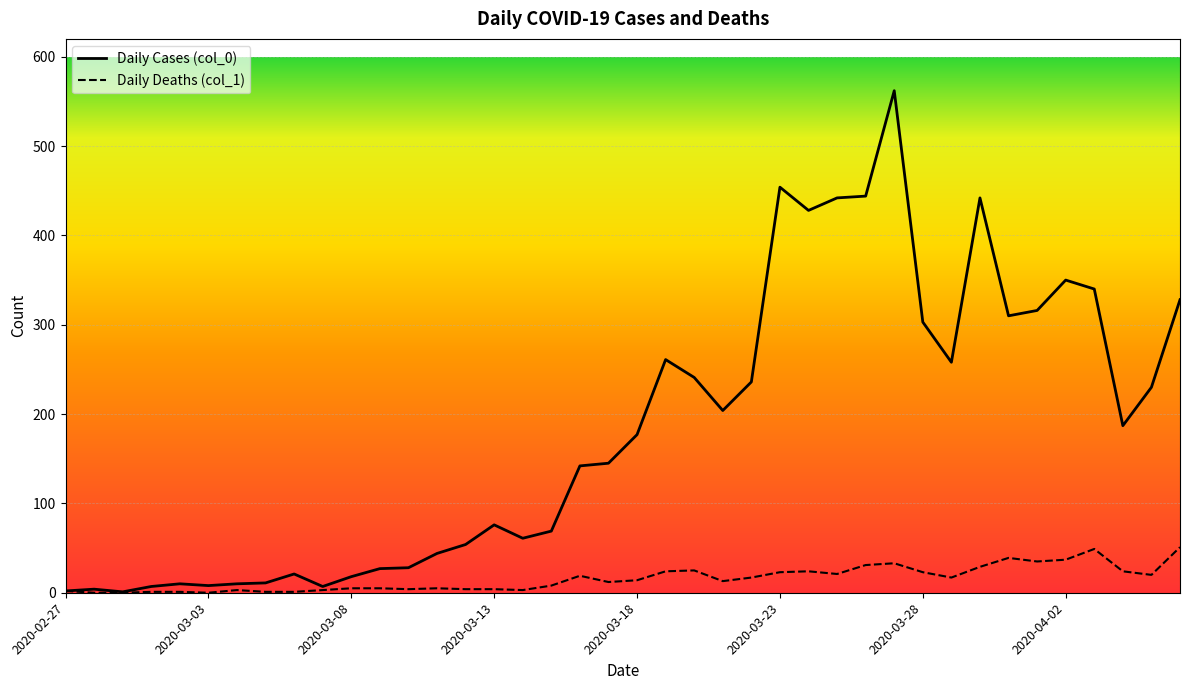

Which series has the widest spread of values?

Daily Cases (col_0)